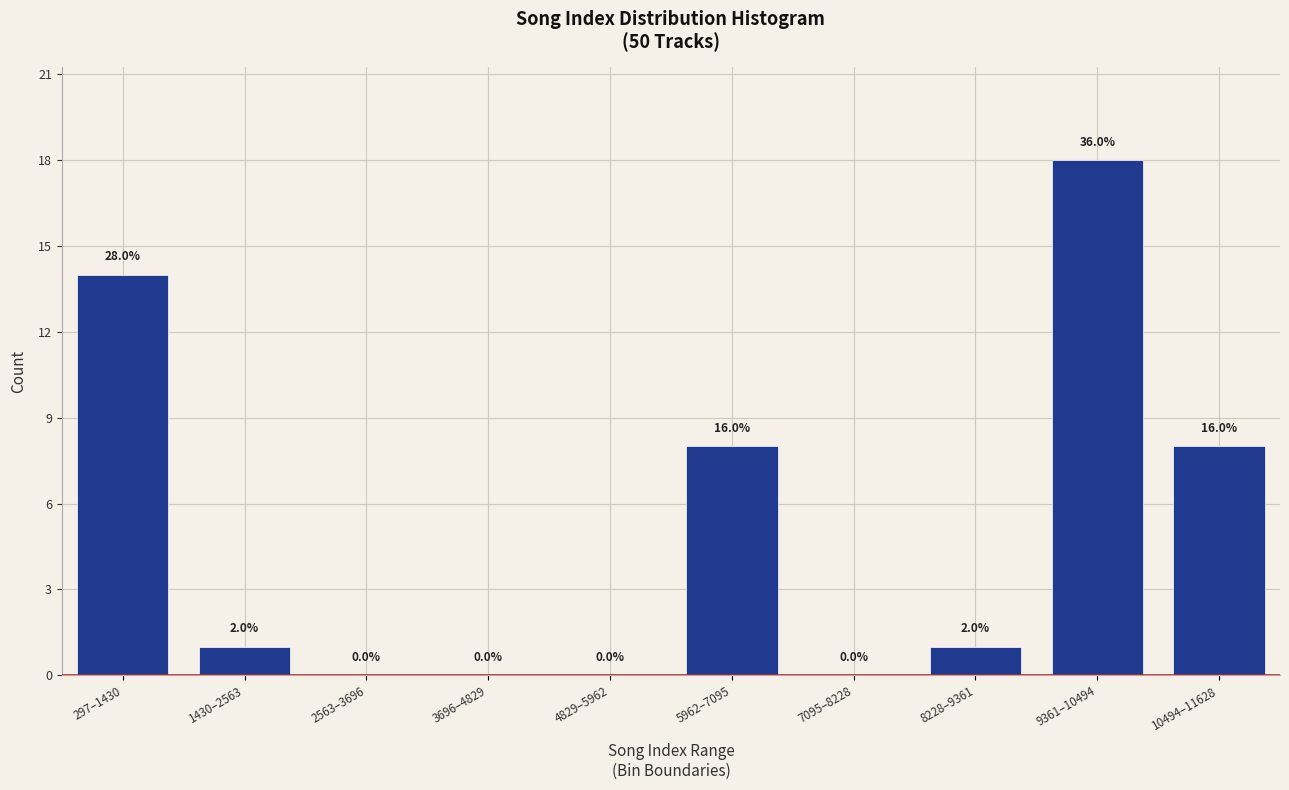

Are the bars horizontal?

No